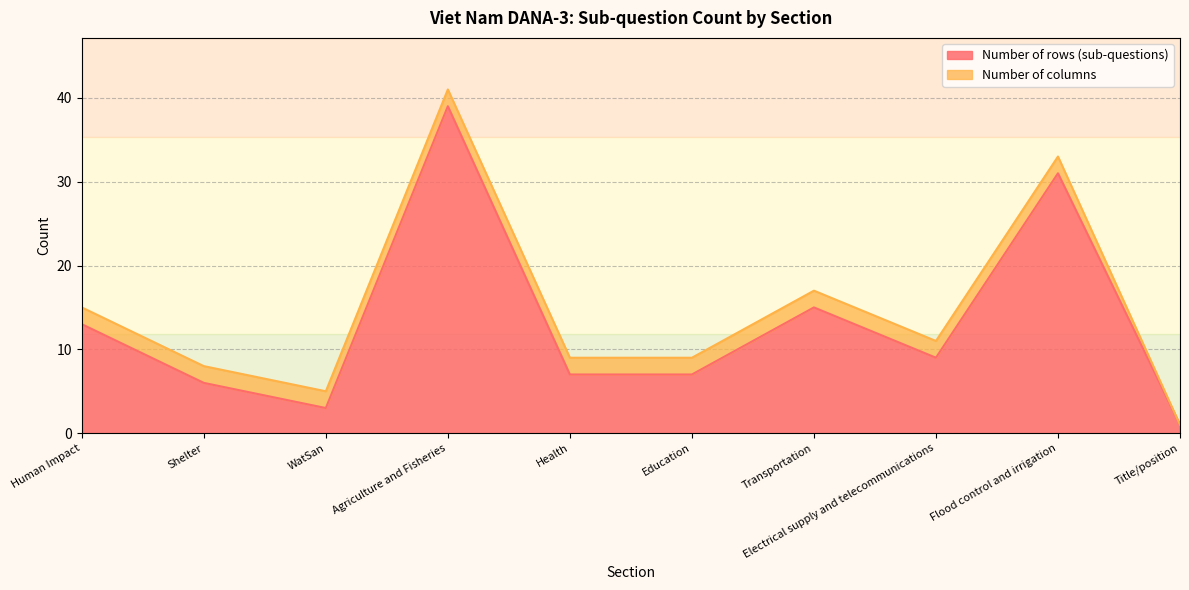

True or false: the data has more than 0 interior local peaks.

True